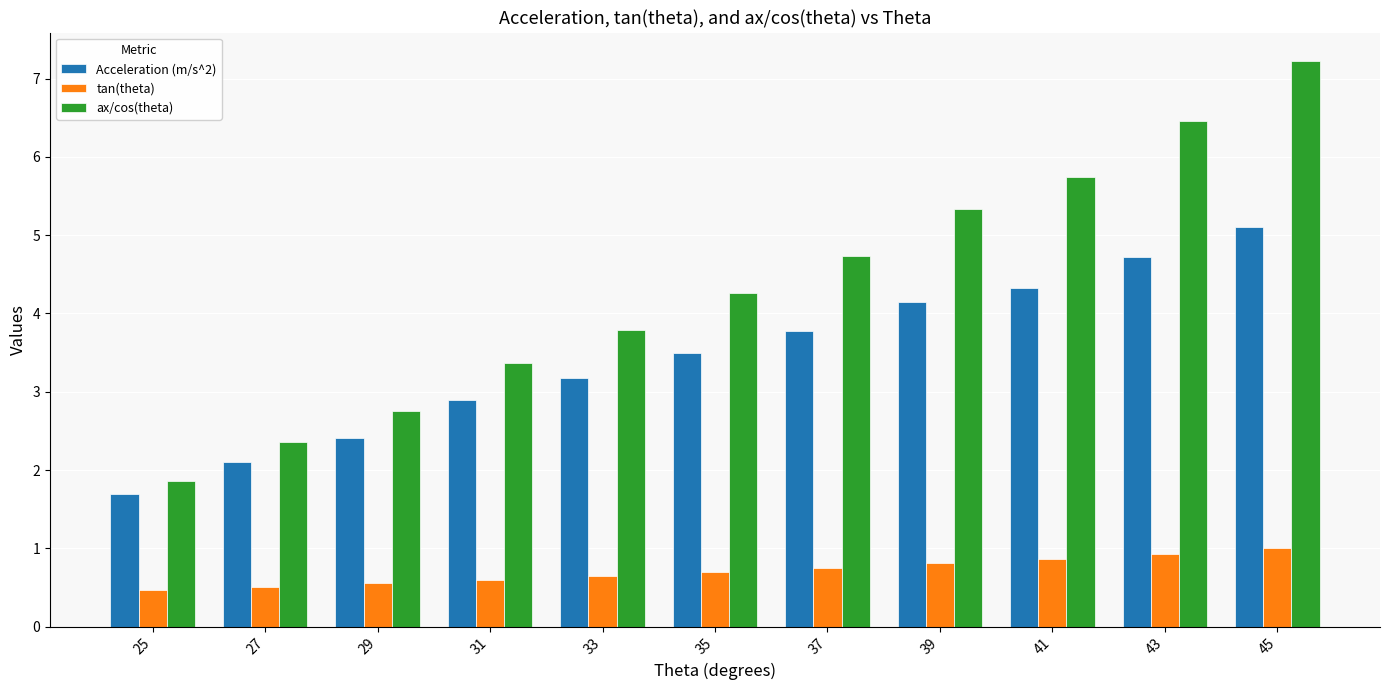

The value of ax/cos(theta) at 35 is 1.7. True or false?

False